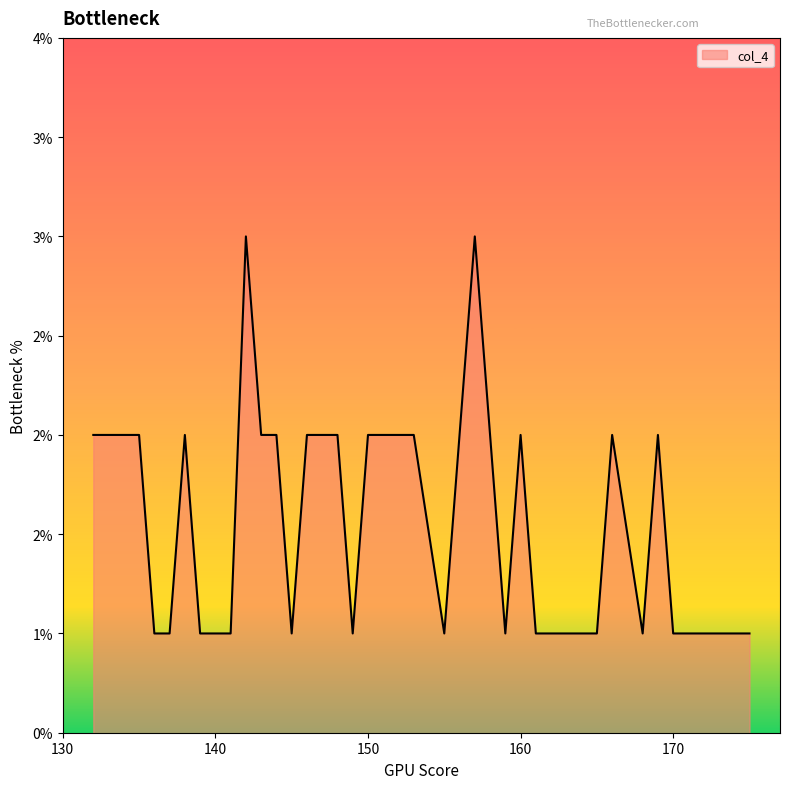

Is this an area chart (filled region under the line)?

Yes